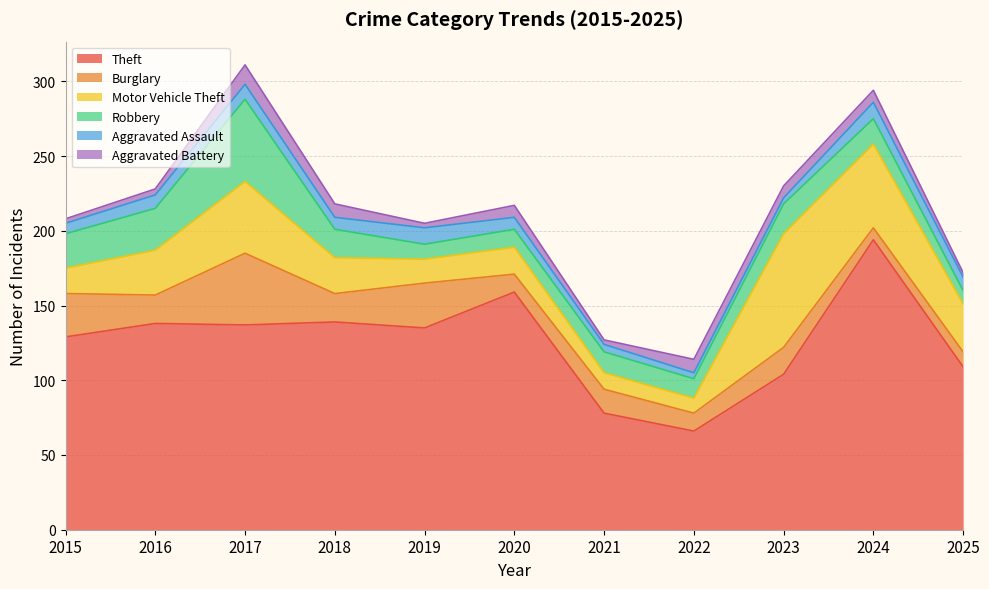

Where is the first local minimum for Aggravated Battery?

2019